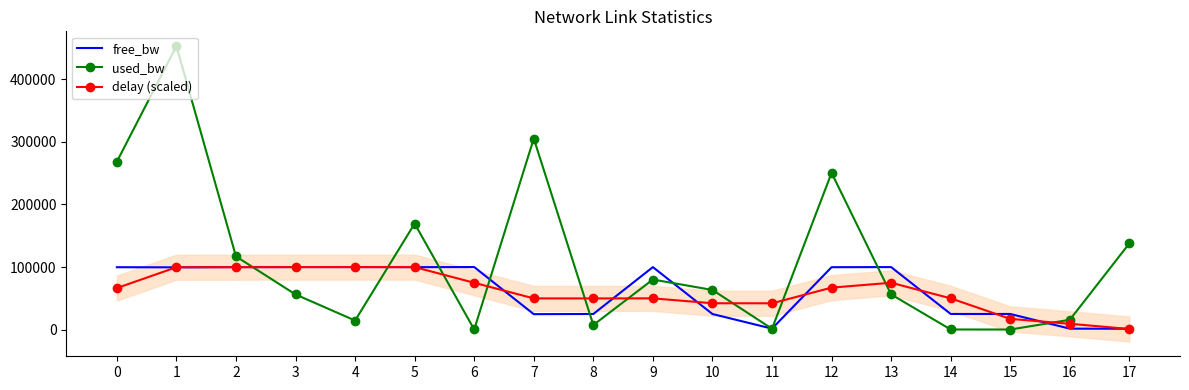

Reading right to left, extract all data points from this chart.

free_bw: 17=1411.5	16=1534.3	15=24999.9	14=24999.8	13=99943.8	12=99749.4	11=1548.6	10=24936.6	9=99919.9	8=24992.7	7=24694.6	6=99999.8	5=99830.5	4=99985.5	3=99943.8	2=99883.0	1=99546.8	0=99731.6
used_bw: 17=137874.9	16=15689.6	15=144.0	14=192.0	13=56224.4	12=250549.6	11=1384.0	10=63374.3	9=80056.0	8=7344.4	7=305389.8	6=192.0	5=169472.9	4=14498.2	3=56218.8	2=117019.7	1=453197.3	0=268405.4
delay (scaled): 17=981.9	16=9315.2	15=17178.0	14=49981.1	13=74897.7	12=67080.6	11=42078.2	10=42135.1	9=49949.7	8=49869.1	7=49895.7	6=74841.6	5=99938.6	4=99919.9	3=99937.4	2=99791.2	1=99720.5	0=66426.1